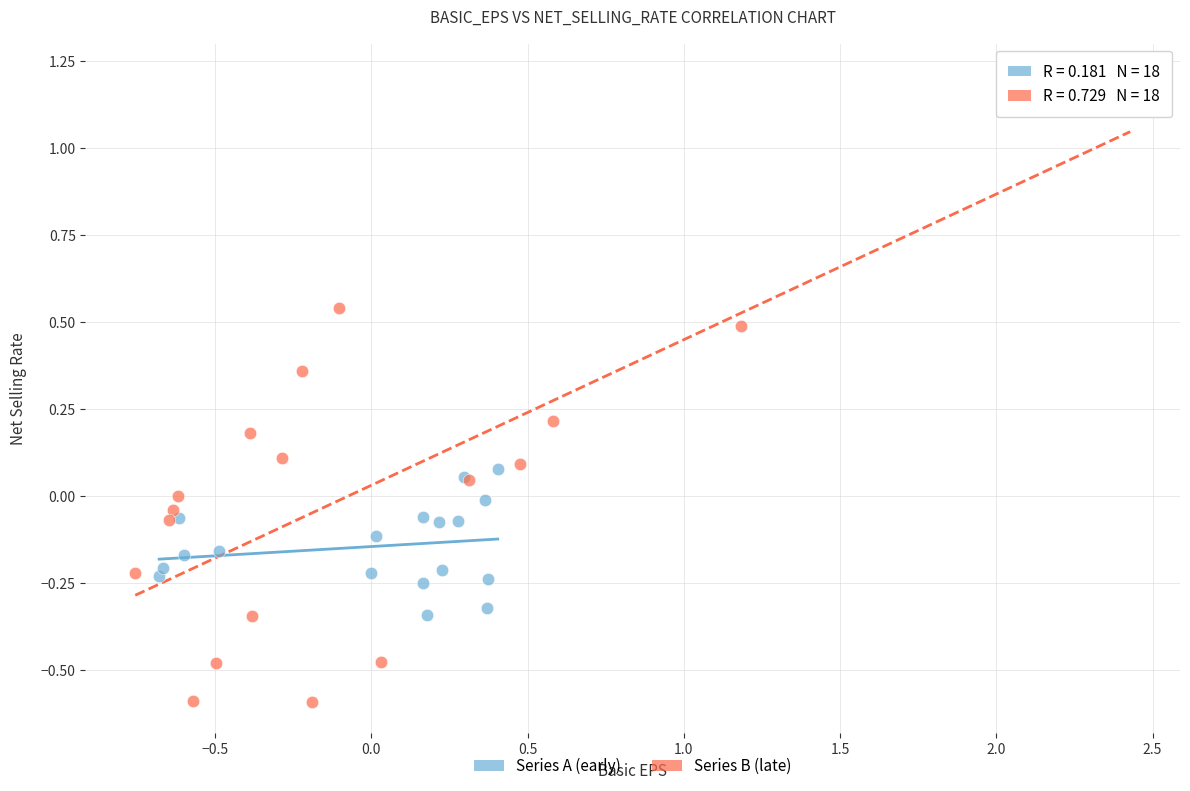

Which series has the widest spread of Y values?

Series B (late)